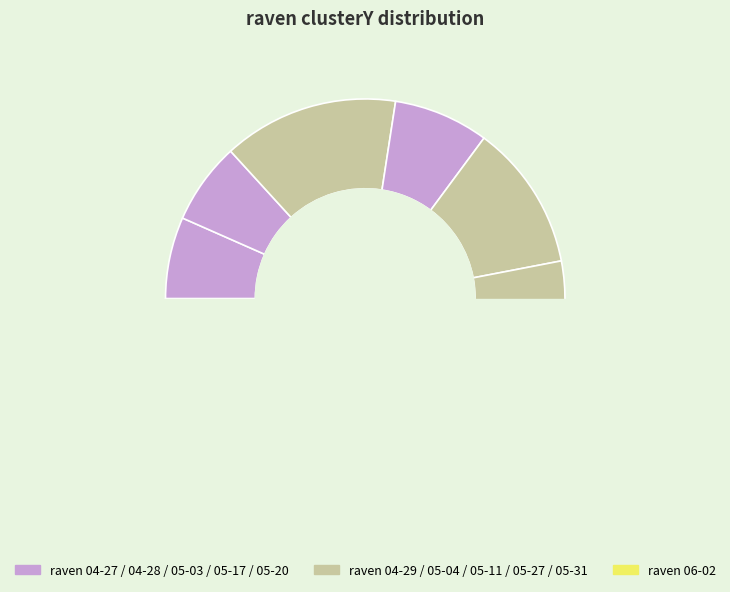

Is it true that raven 05-04-2022.mat is 12% of the pie?

True